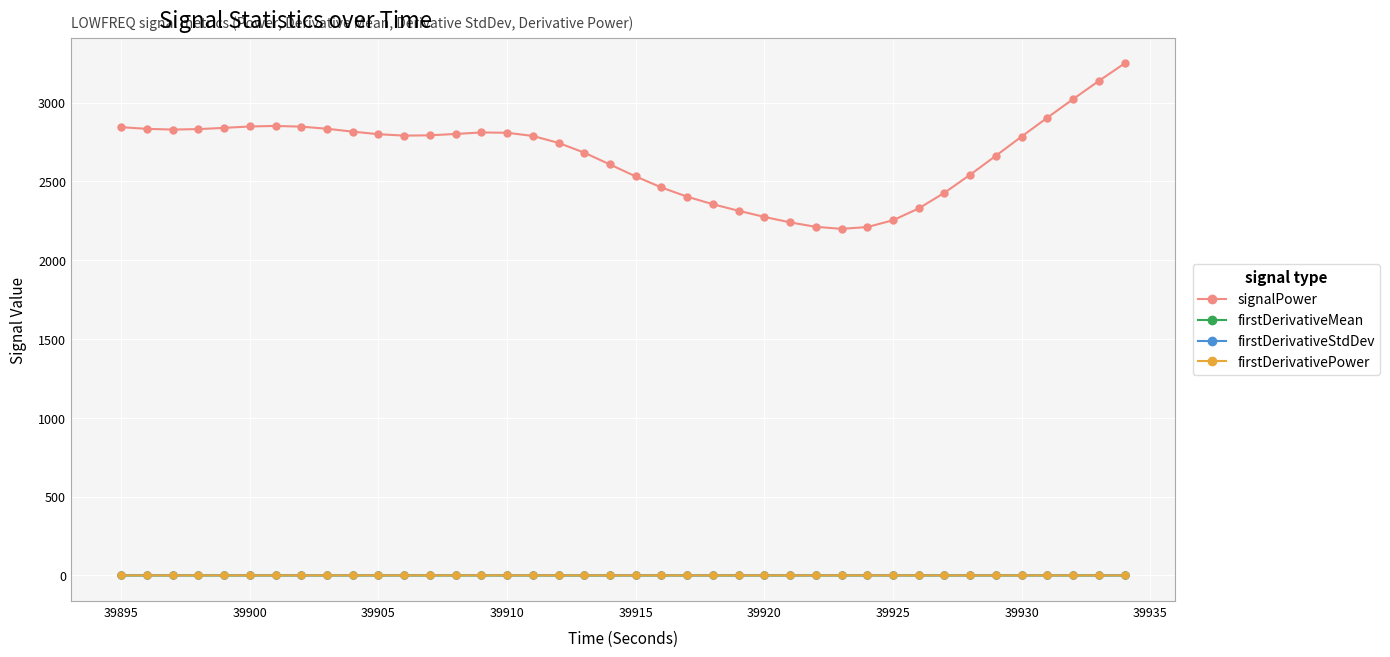

Which series has the largest range (max minus min)?

signalPower